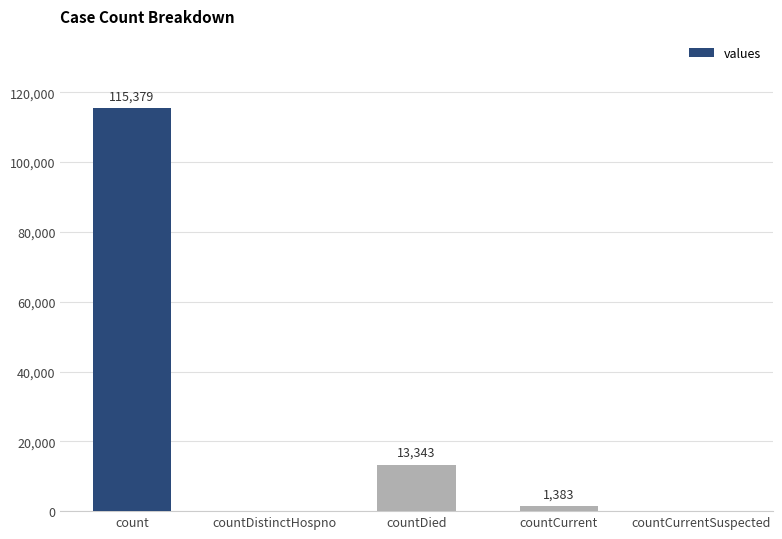

What is the sum of all values?

130105